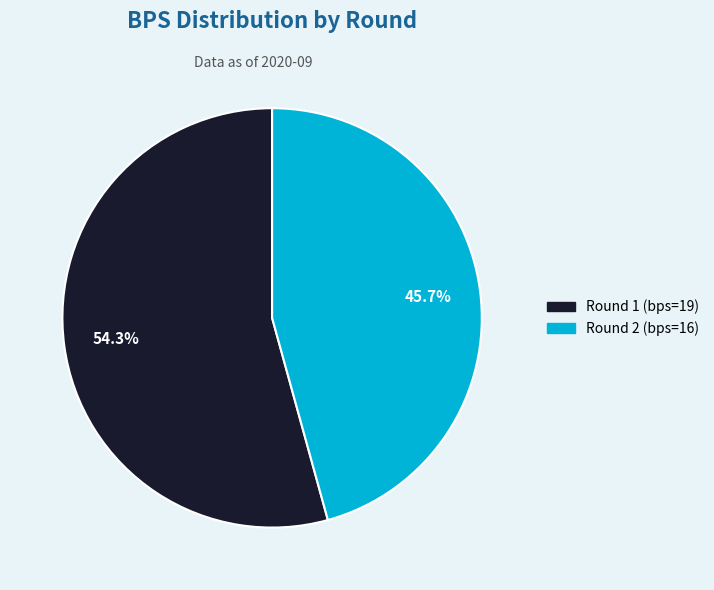

Which slice represents more than half of the pie?

Round 1 (bps=19)